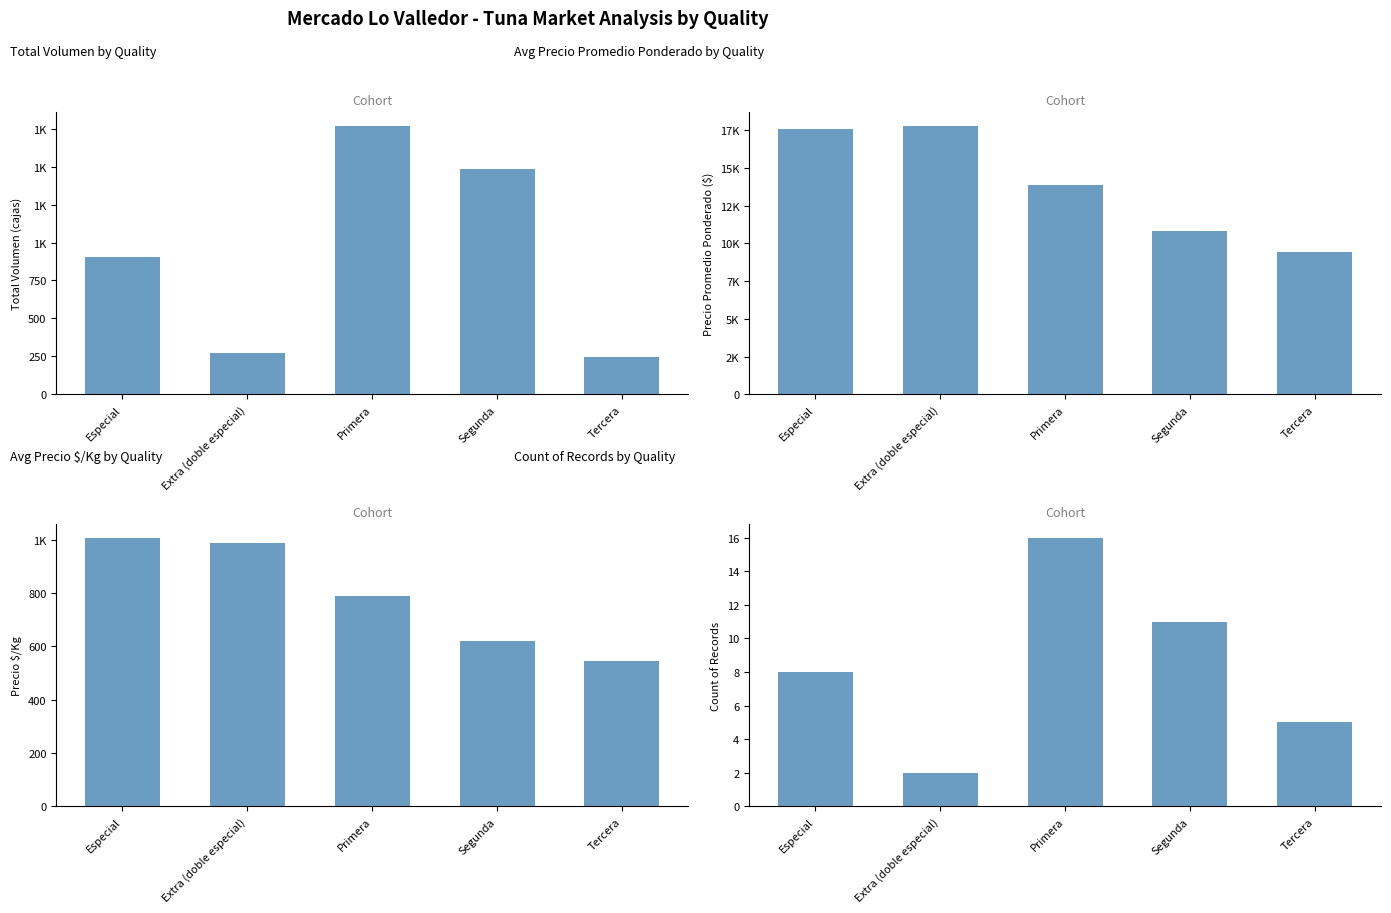

What is the difference between the second highest and minimum values in the Precio $/Kg series?

441